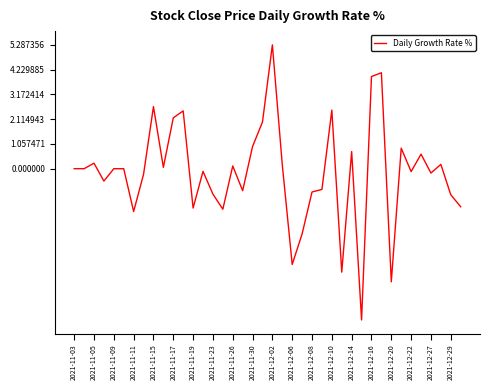

What is the maximum value shown in the chart?

5.3